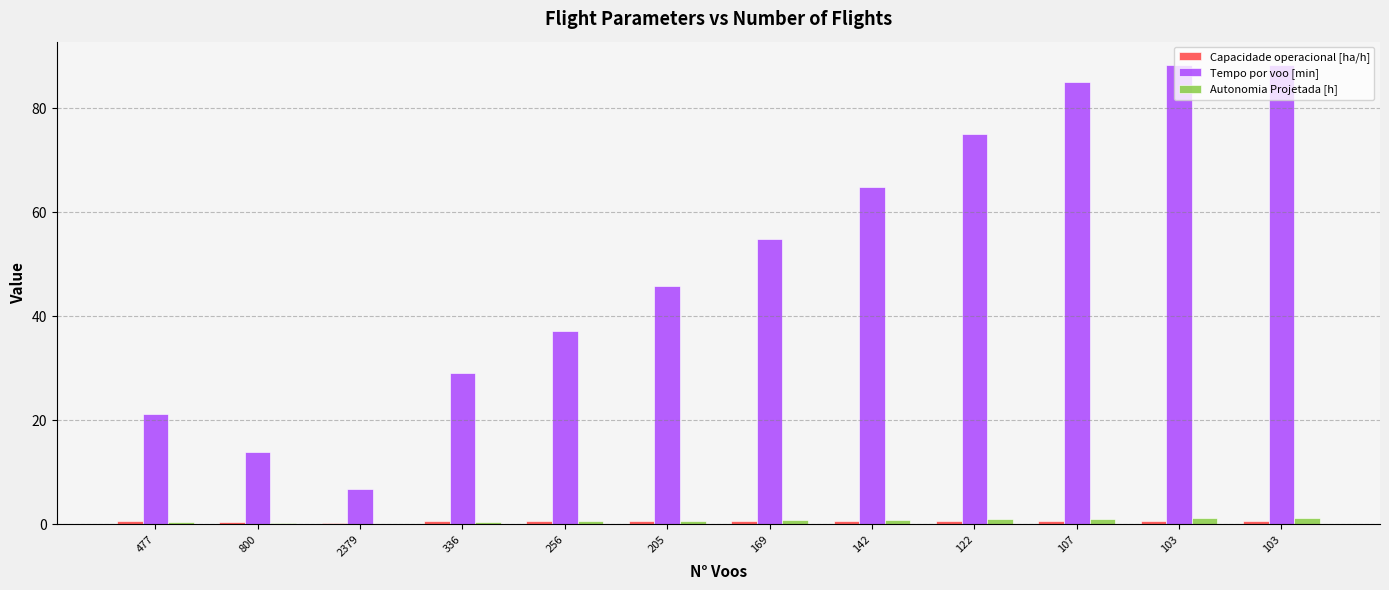

Rank the series at 336 from highest to lowest value.

Tempo por voo [min], Capacidade operacional [ha/h], Autonomia Projetada [h]